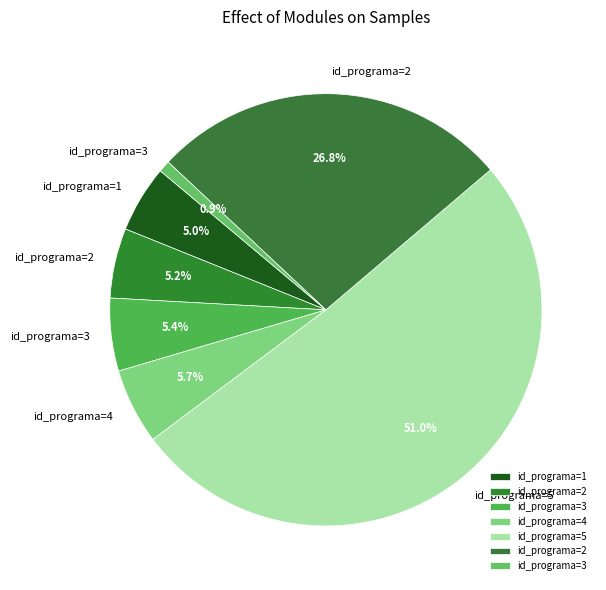

How many slices are in this pie chart?

7